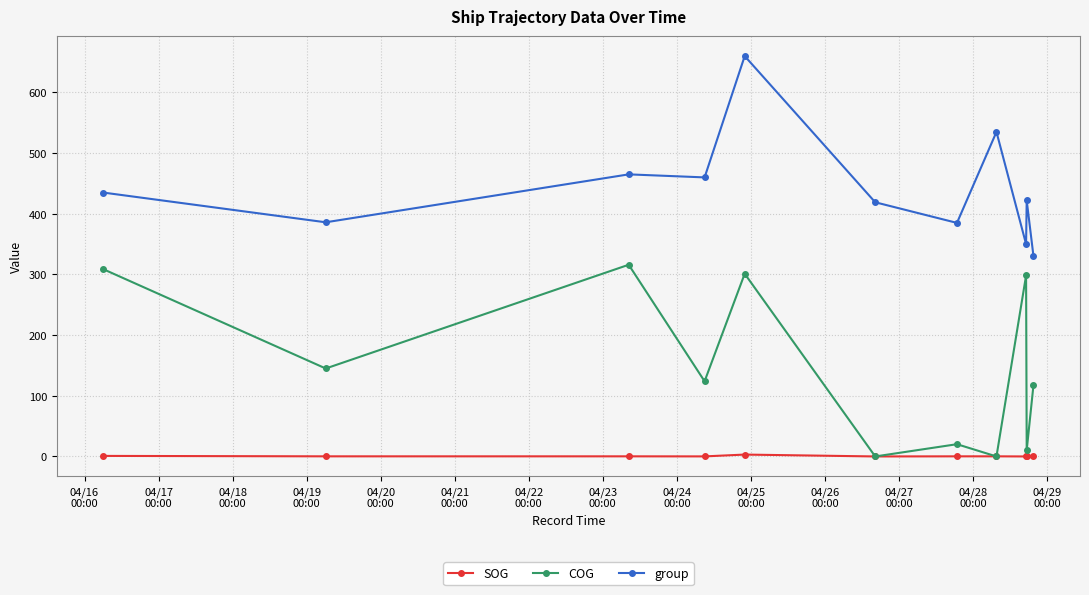

Which series has the largest range (max minus min)?

group